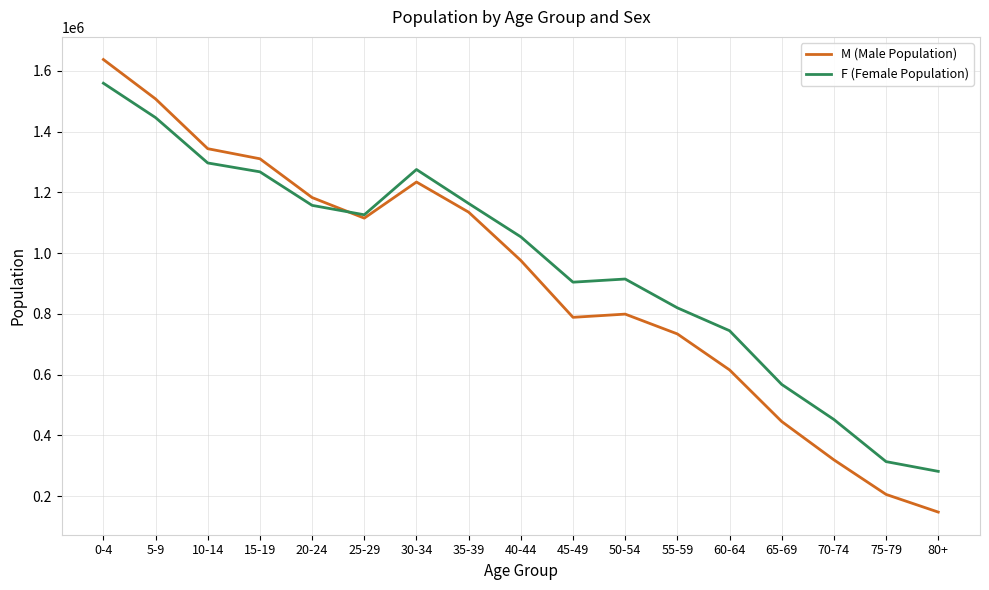

Read the F (Female Population) value at 5-9, to the nearest 50.

1446200